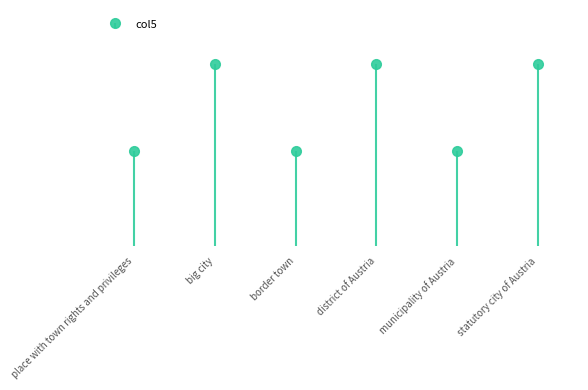

What is the change in value from border town to statutory city of Austria?

+31.3